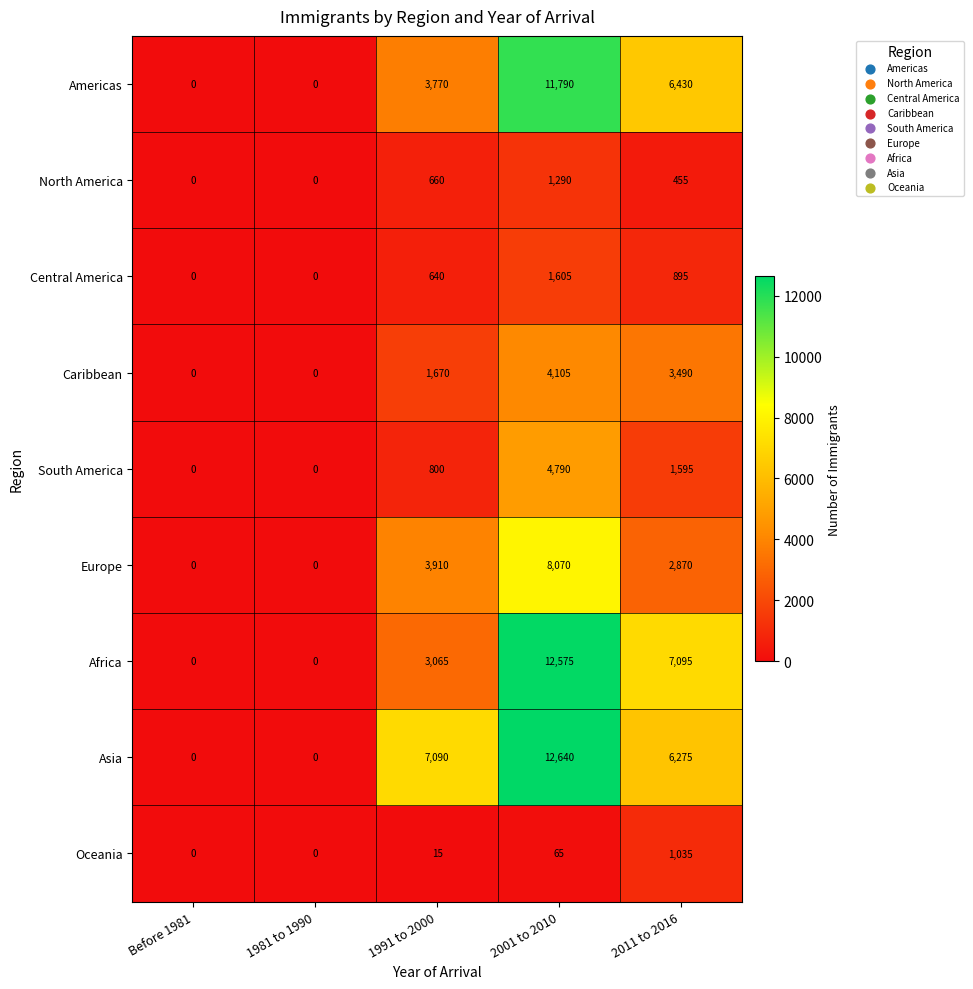

Count the number of categories in the chart.

5